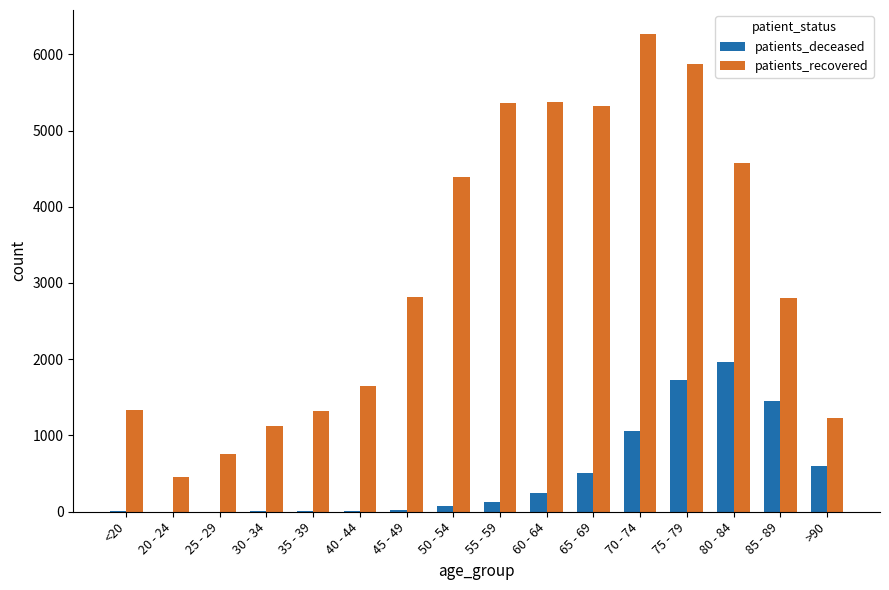

The value of patients_deceased at 40 - 44 is 12. True or false?

True